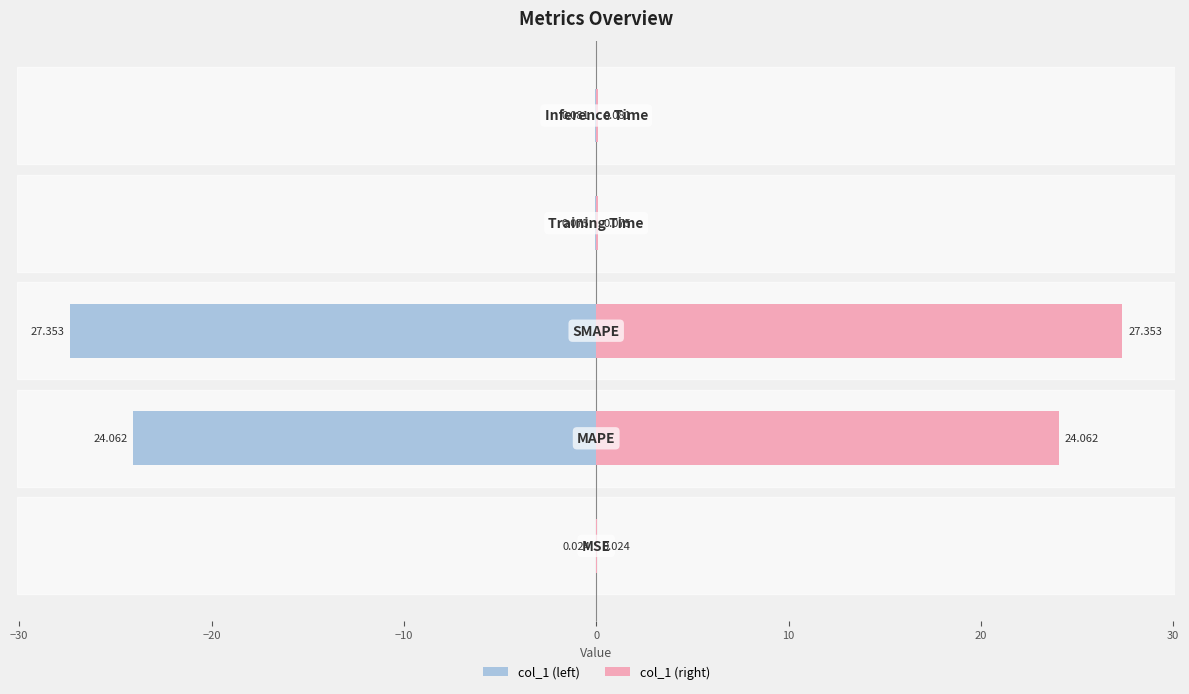

Is it true that col_1 (right) equals 36.4 at −30?

False